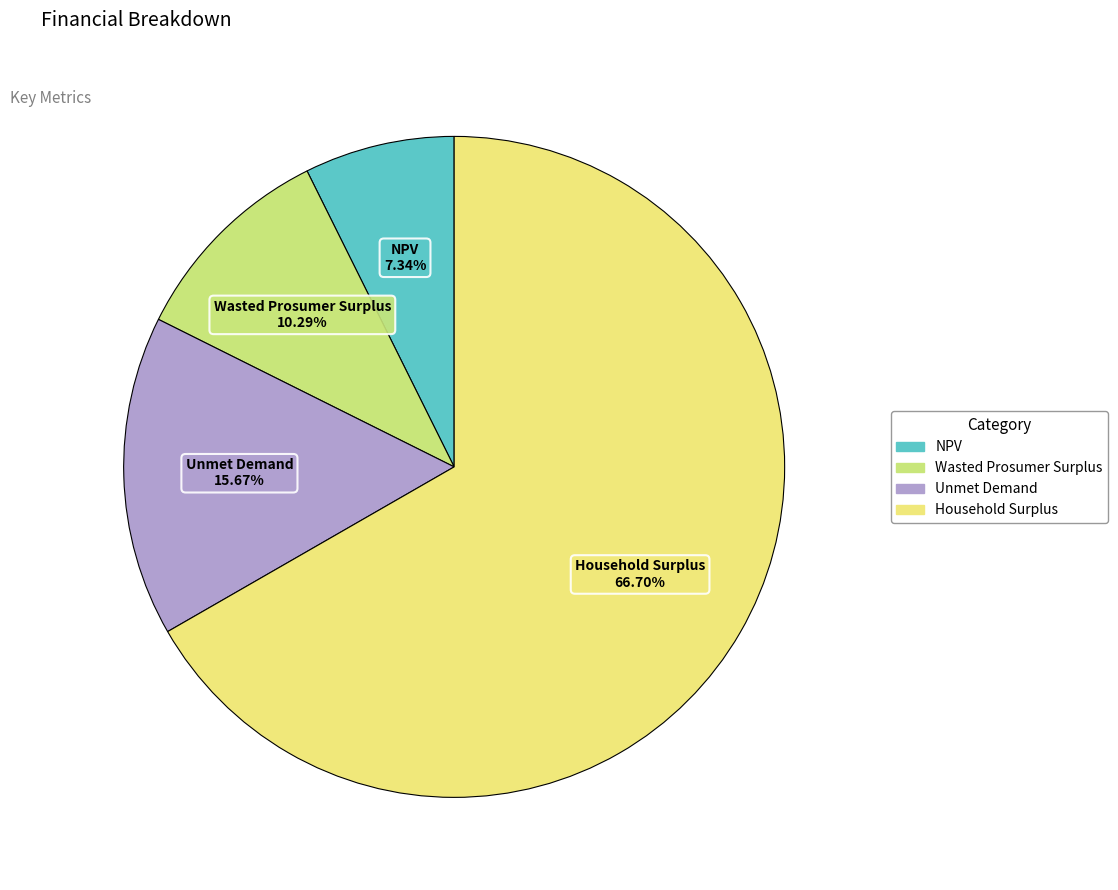

Does NPV account for over 50% of the chart?

No